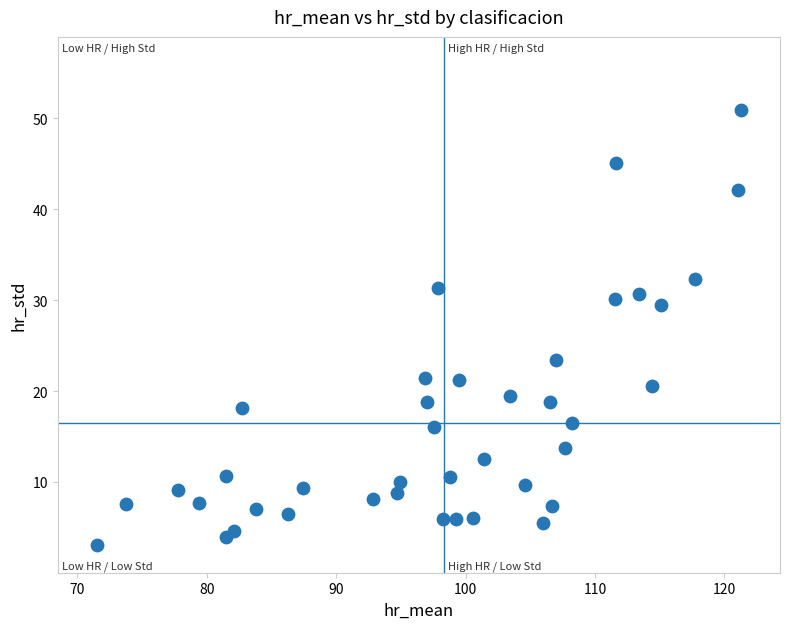

What Y value in the scatter plot is closest to 26?

23.4